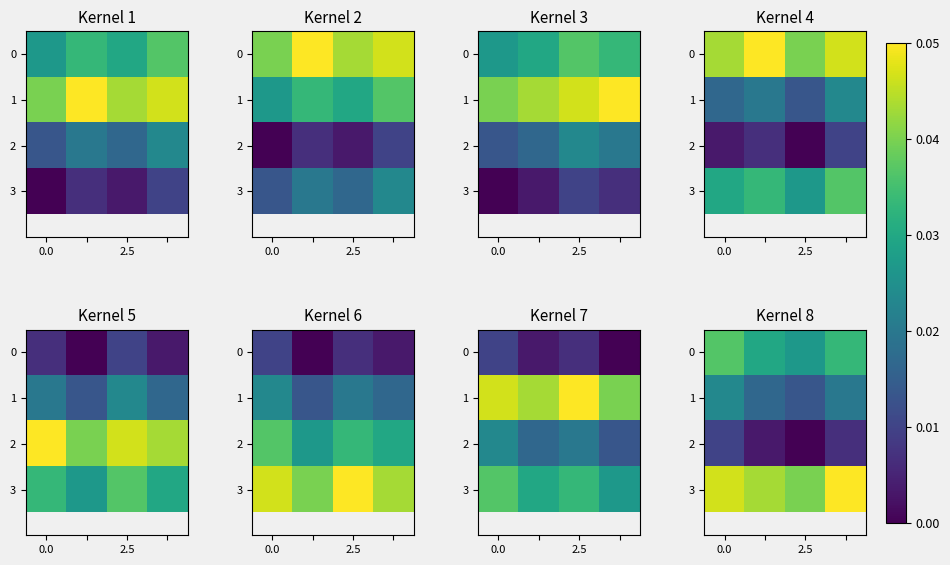

The row_1 series shows 0.0 at 2.5. True or false?

False